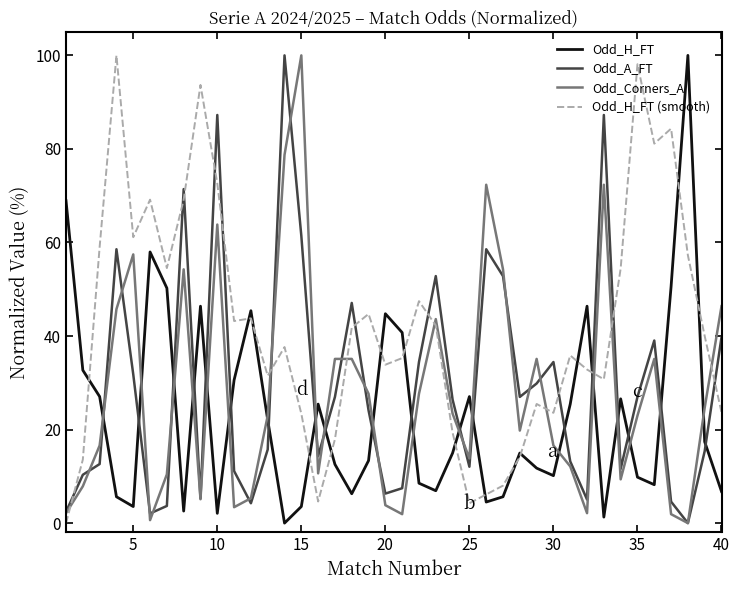

What is the difference between the maximum and minimum values in the Odd_H_FT series?

100.0